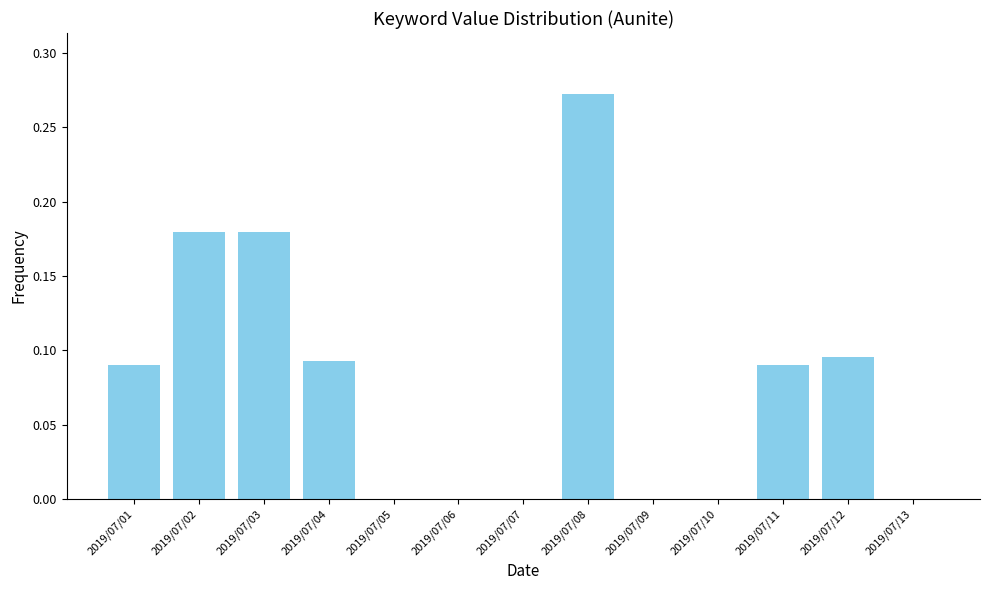

The chart shows a value of 0.0 at 2019/07/06. True or false?

True